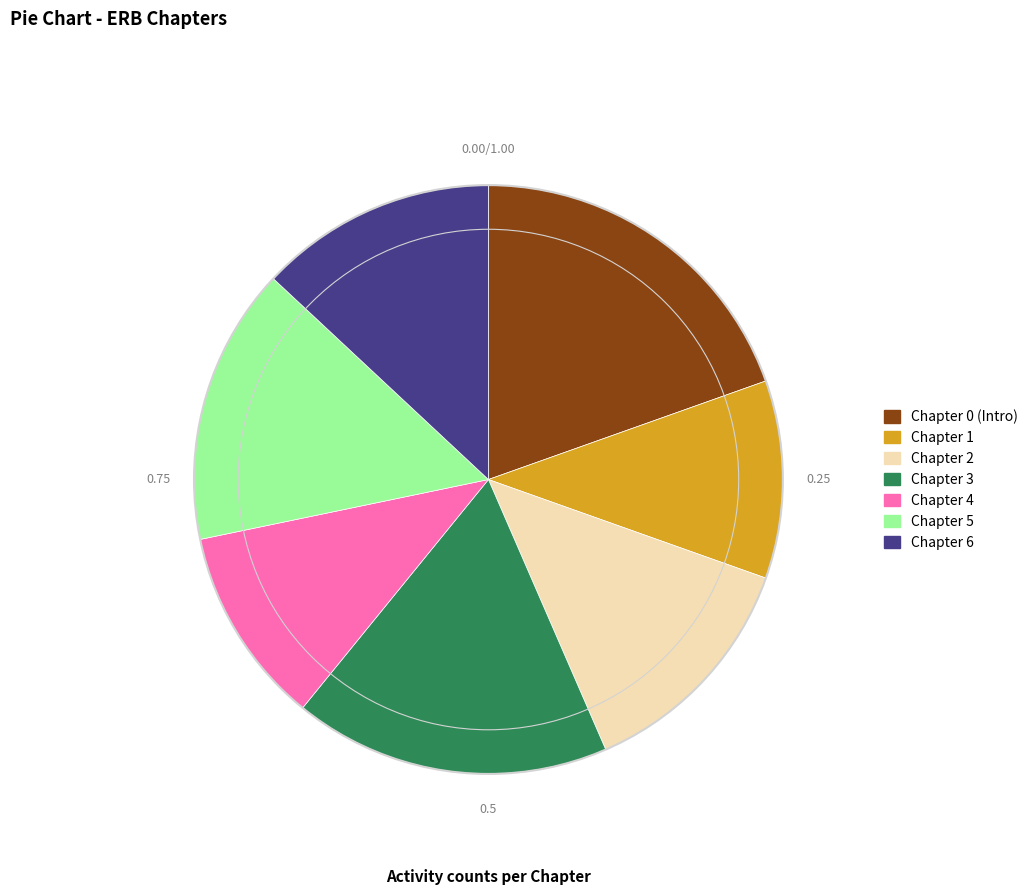

Is Chapter 5 the majority of the pie?

No